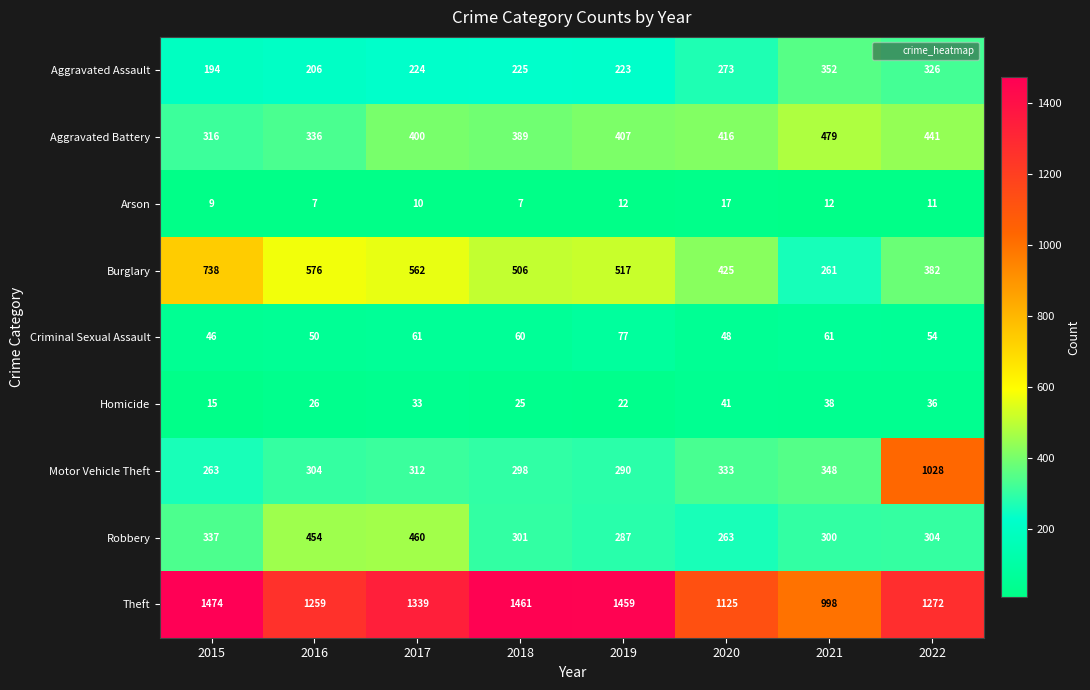

Count the number of data series in this chart.

9